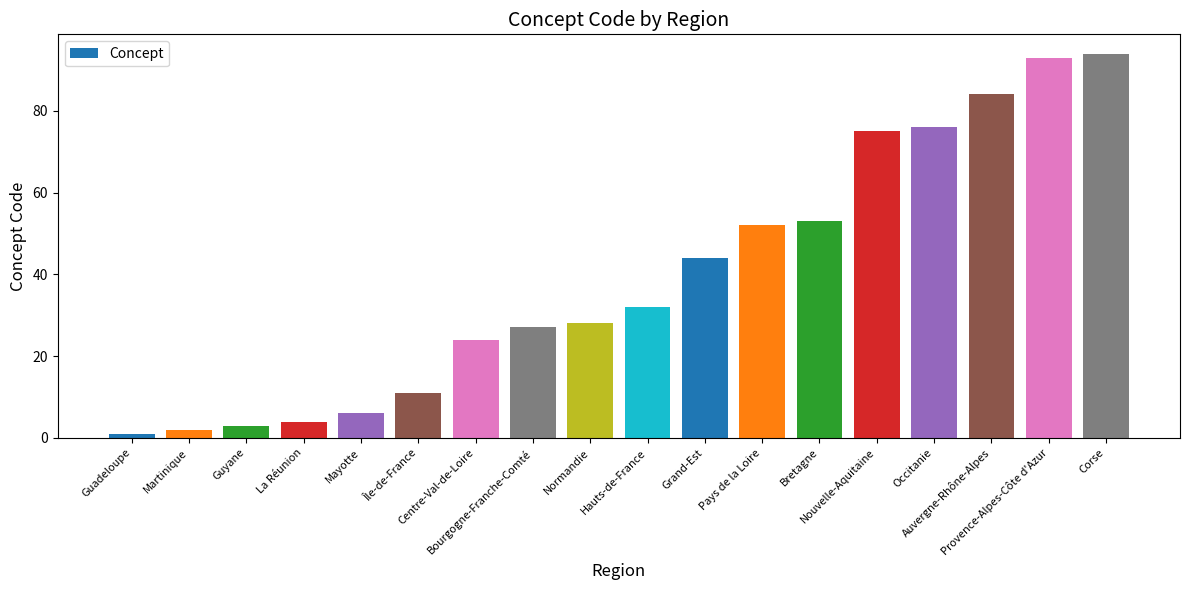

Reading left to right, list all the values displayed in this chart.

1	2	3	4	6	11	24	27	28	32	44	52	53	75	76	84	93	94